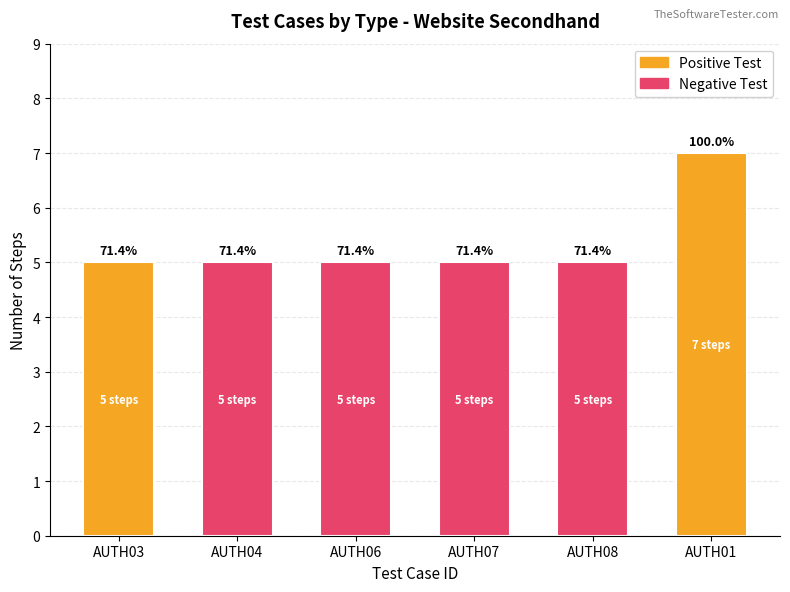

Does the chart contain any negative values?

No